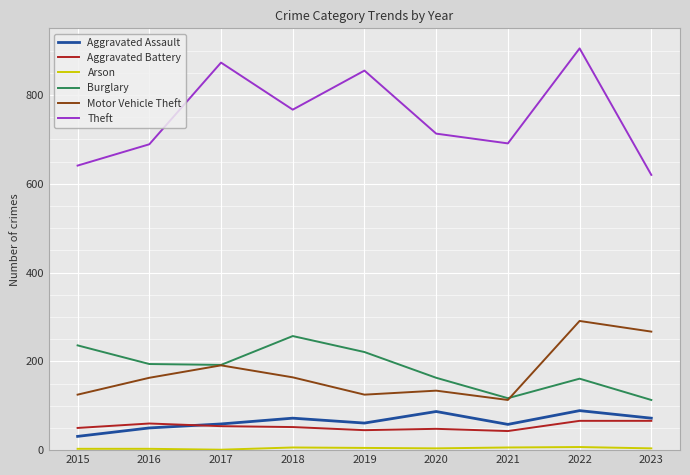

What is the difference between the second highest and minimum values in the Aggravated Assault series?

56